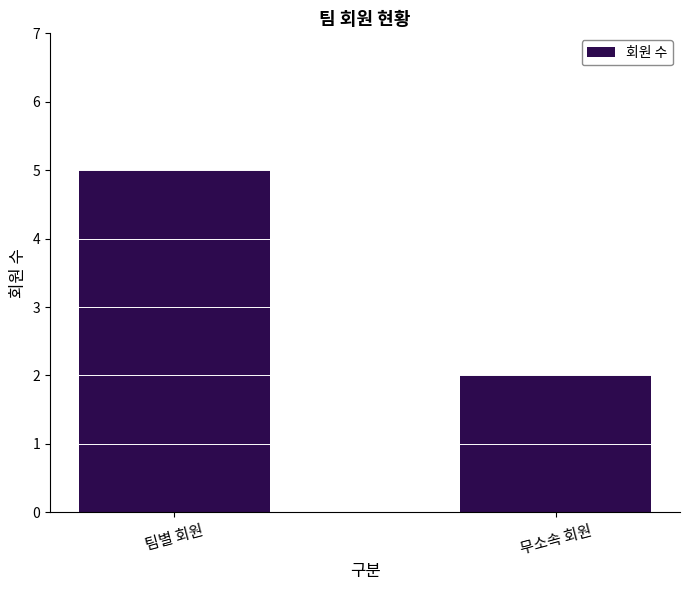

Read the value at 무소속 회원.

2